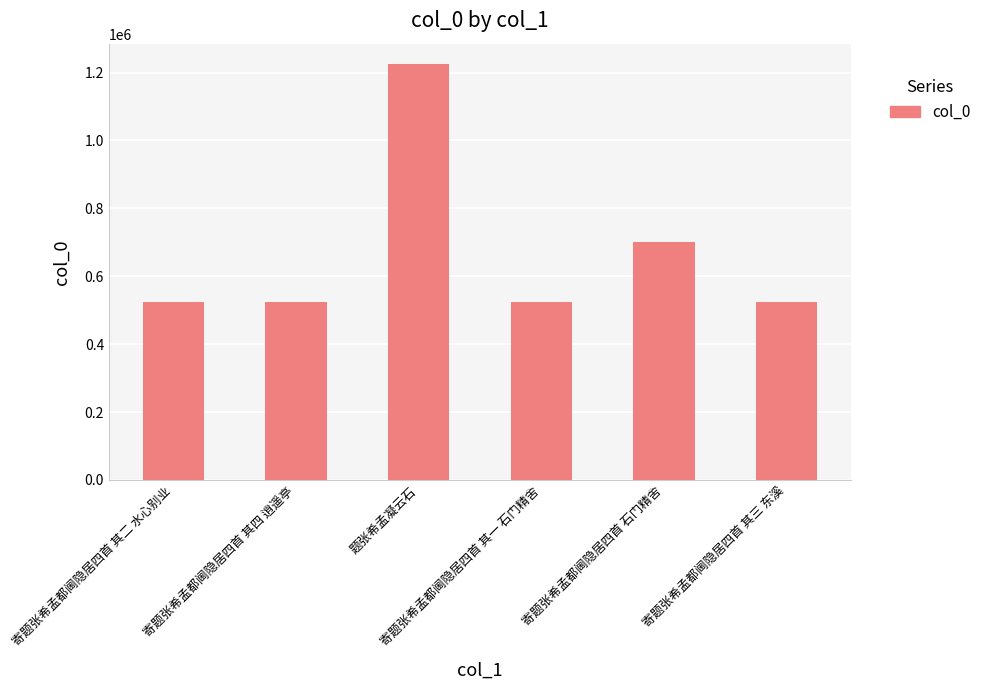

How many series are shown in this chart?

1